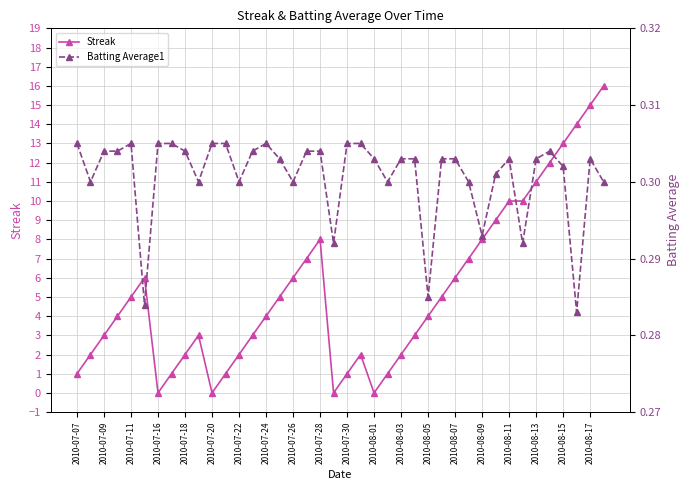

Which series has the largest range (max minus min)?

Streak